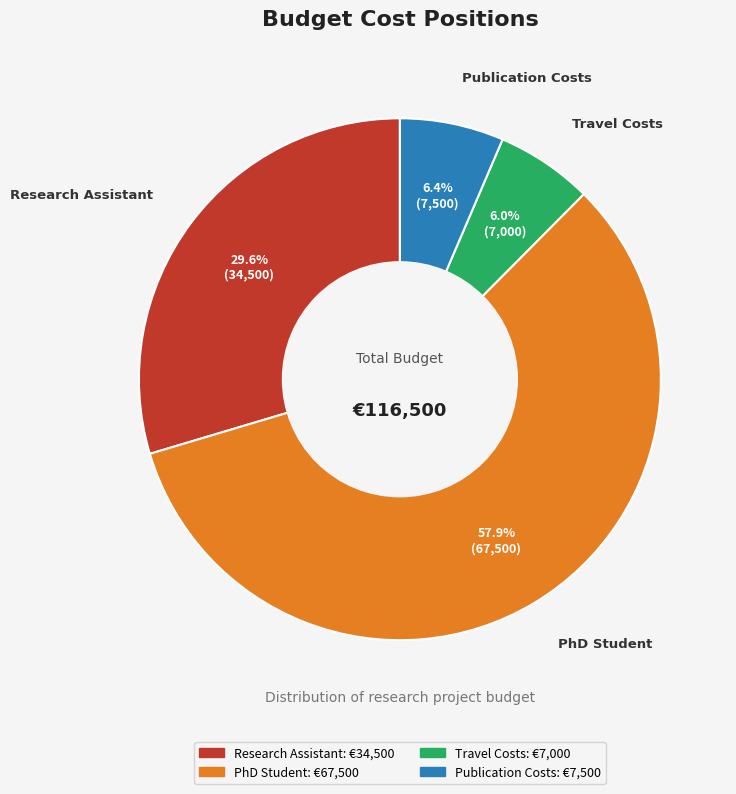

Which slice is the largest?

PhD Student